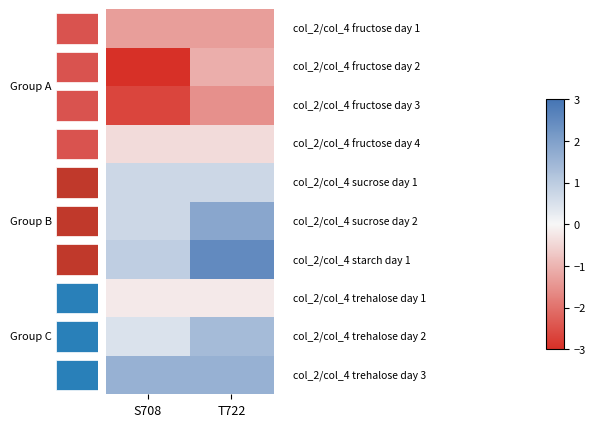

True or false: 0 has a value of 0.4 at S708.

False